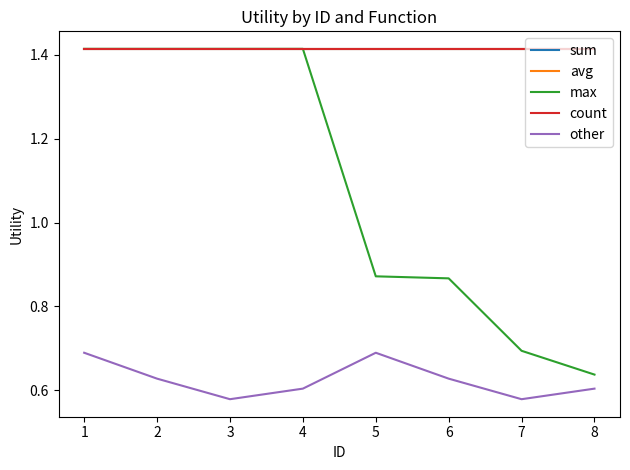

Does the chart have visible grid lines?

No